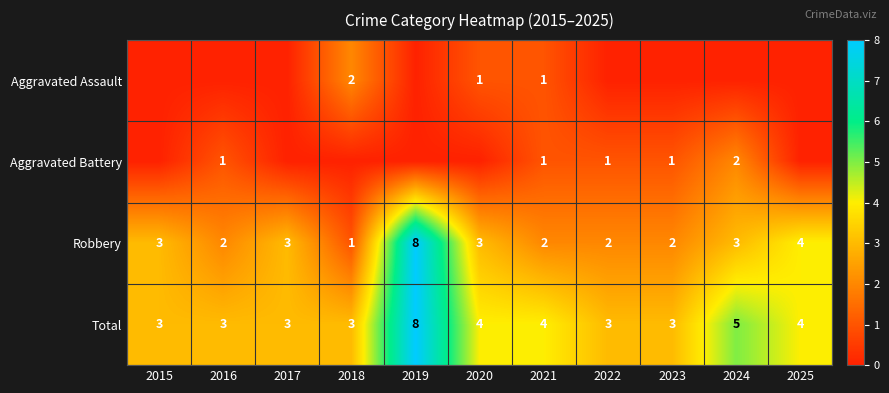

Which label corresponds to the largest value in the chart?

2019